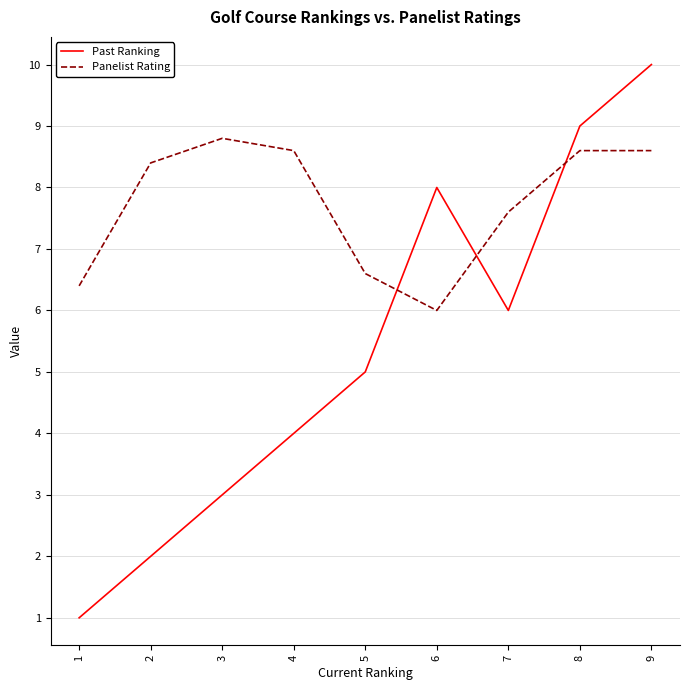

Reading left to right, transcribe all the data shown in this chart.

Past Ranking: 1.0	2.0	3.0	4.0	5.0	8.0	6.0	9.0	10.0
Panelist Rating: 6.4	8.4	8.8	8.6	6.6	6.0	7.6	8.6	8.6